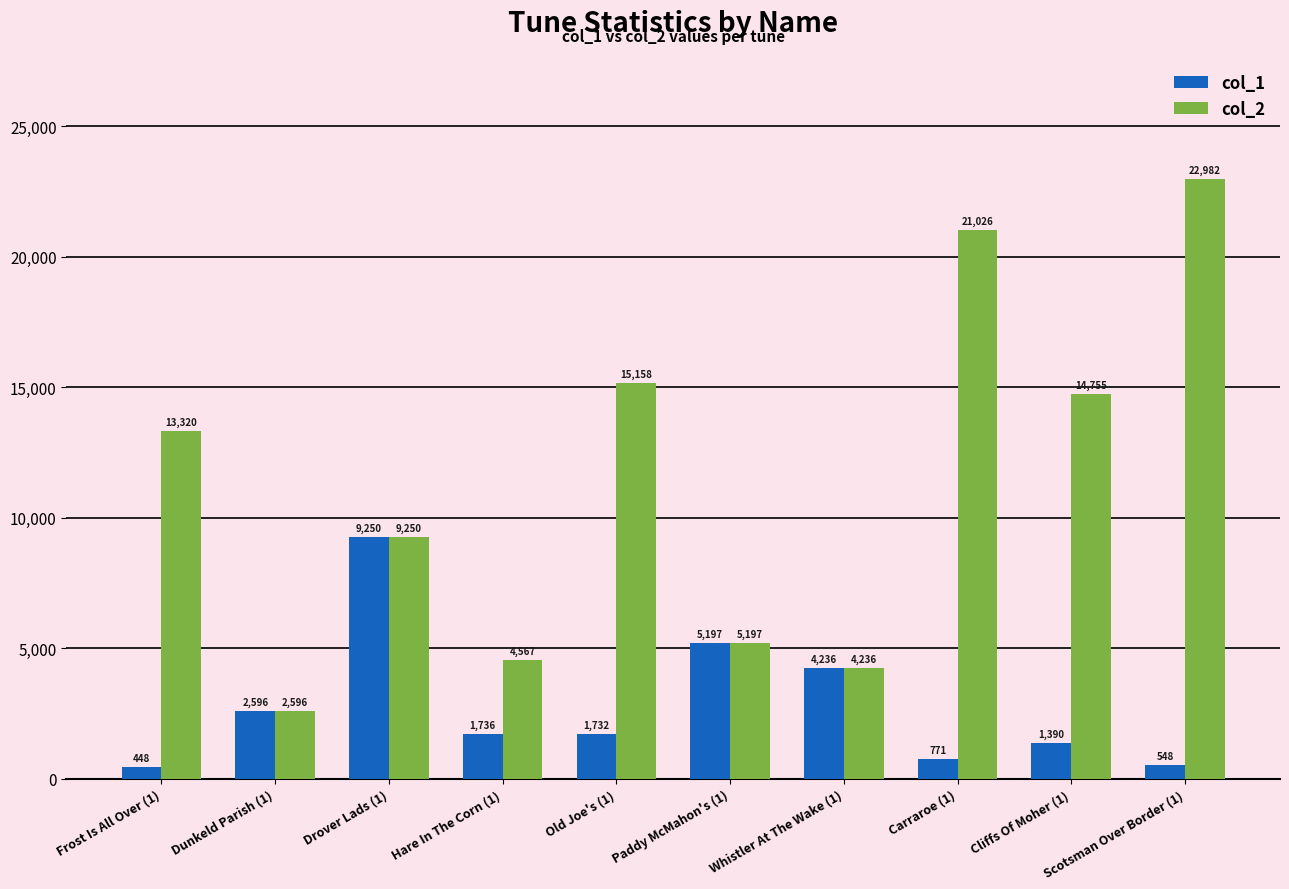

How many groups of bars are there?

10